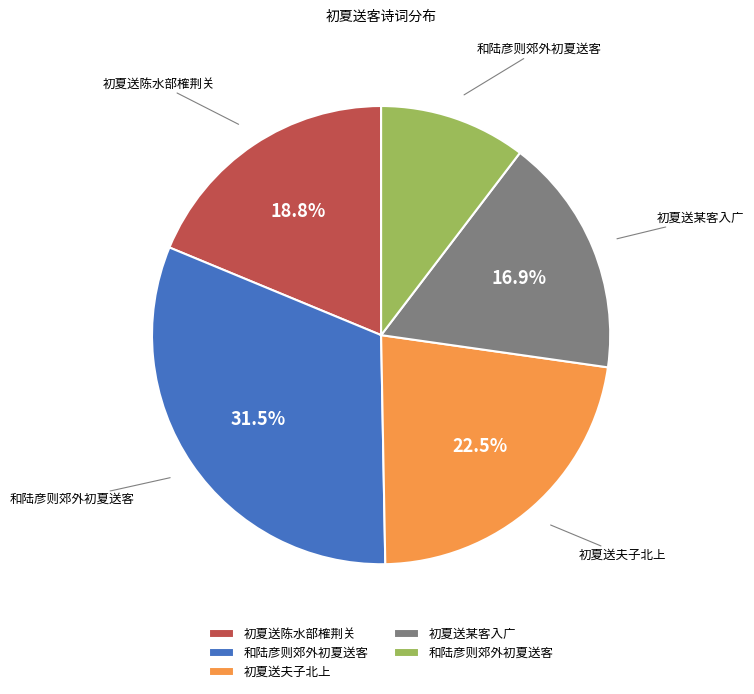

Is there a majority slice in this chart?

No